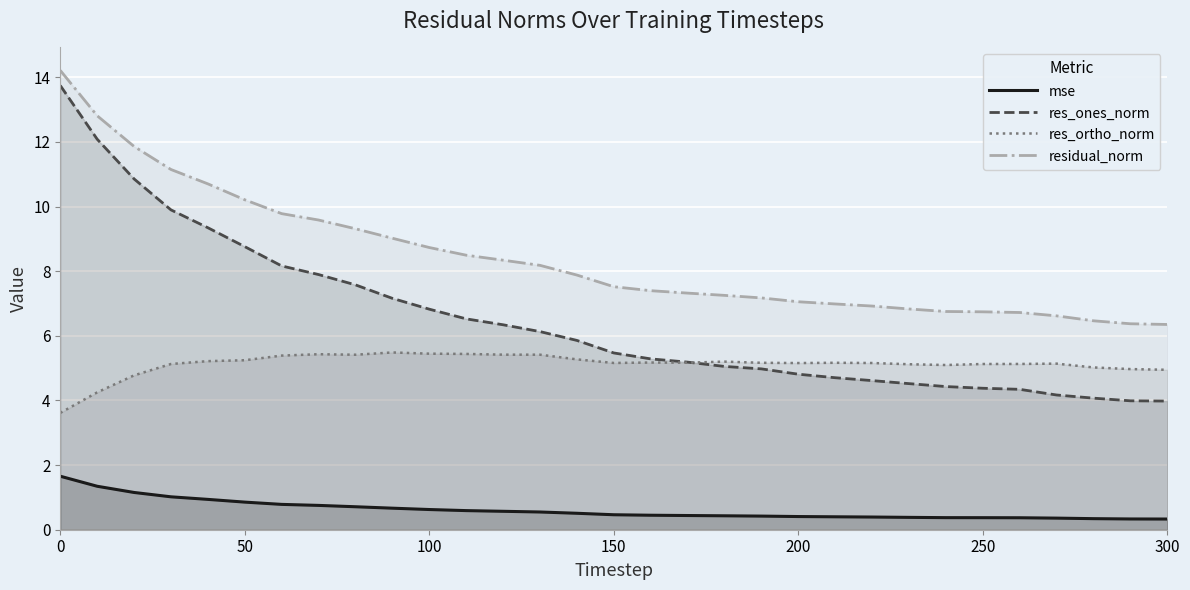

Rank the series by their average value, from highest to lowest.

residual_norm, res_ones_norm, res_ortho_norm, mse